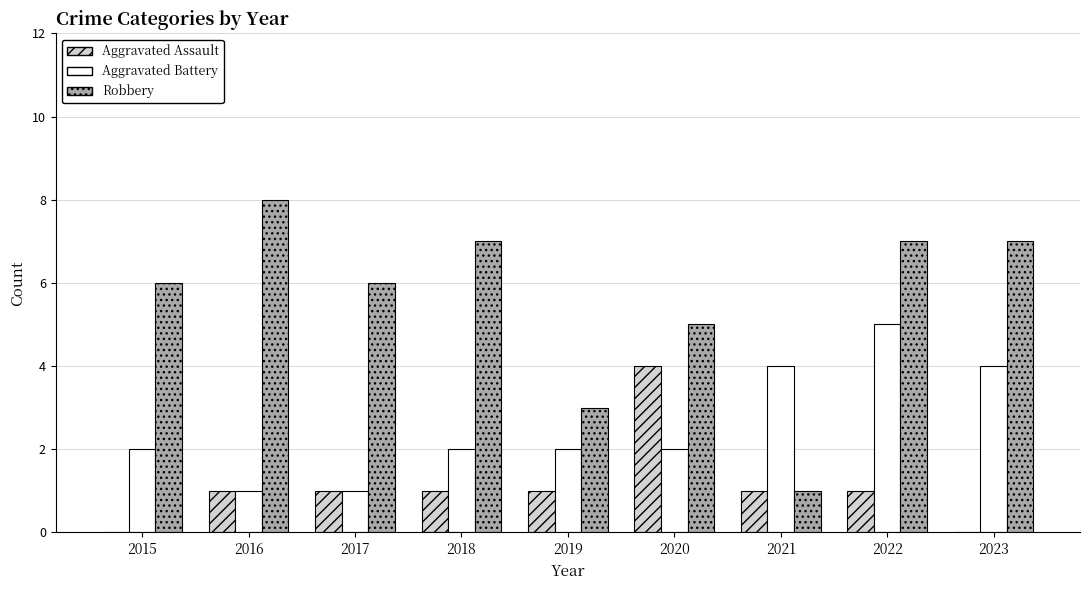

What value does the Aggravated Assault series have at 2020?

4